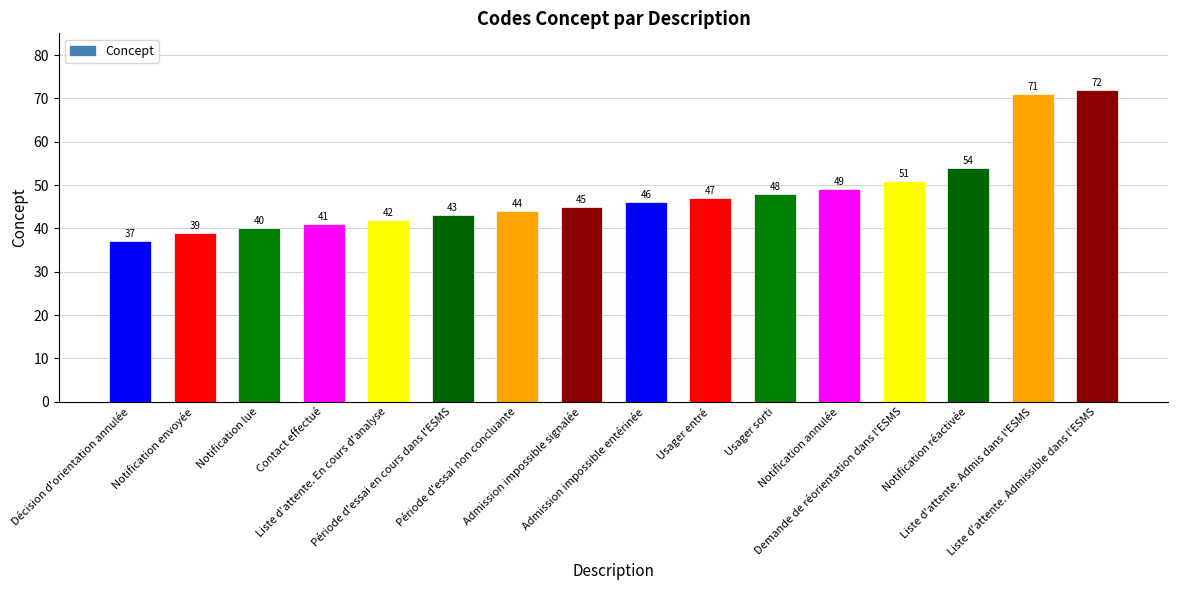

Which label corresponds to the largest value in the chart?

Liste d'attente. Admissible dans l'ESMS